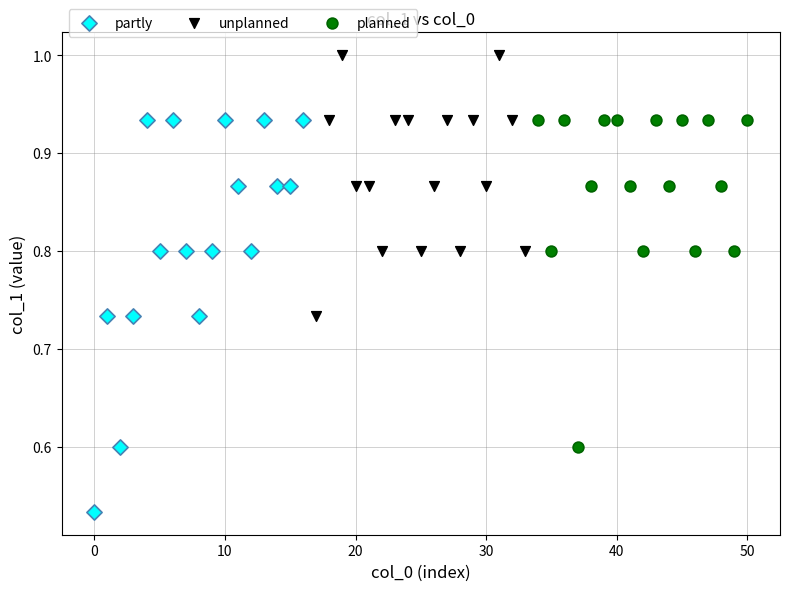

Which series has the largest Y range (max minus min)?

partly